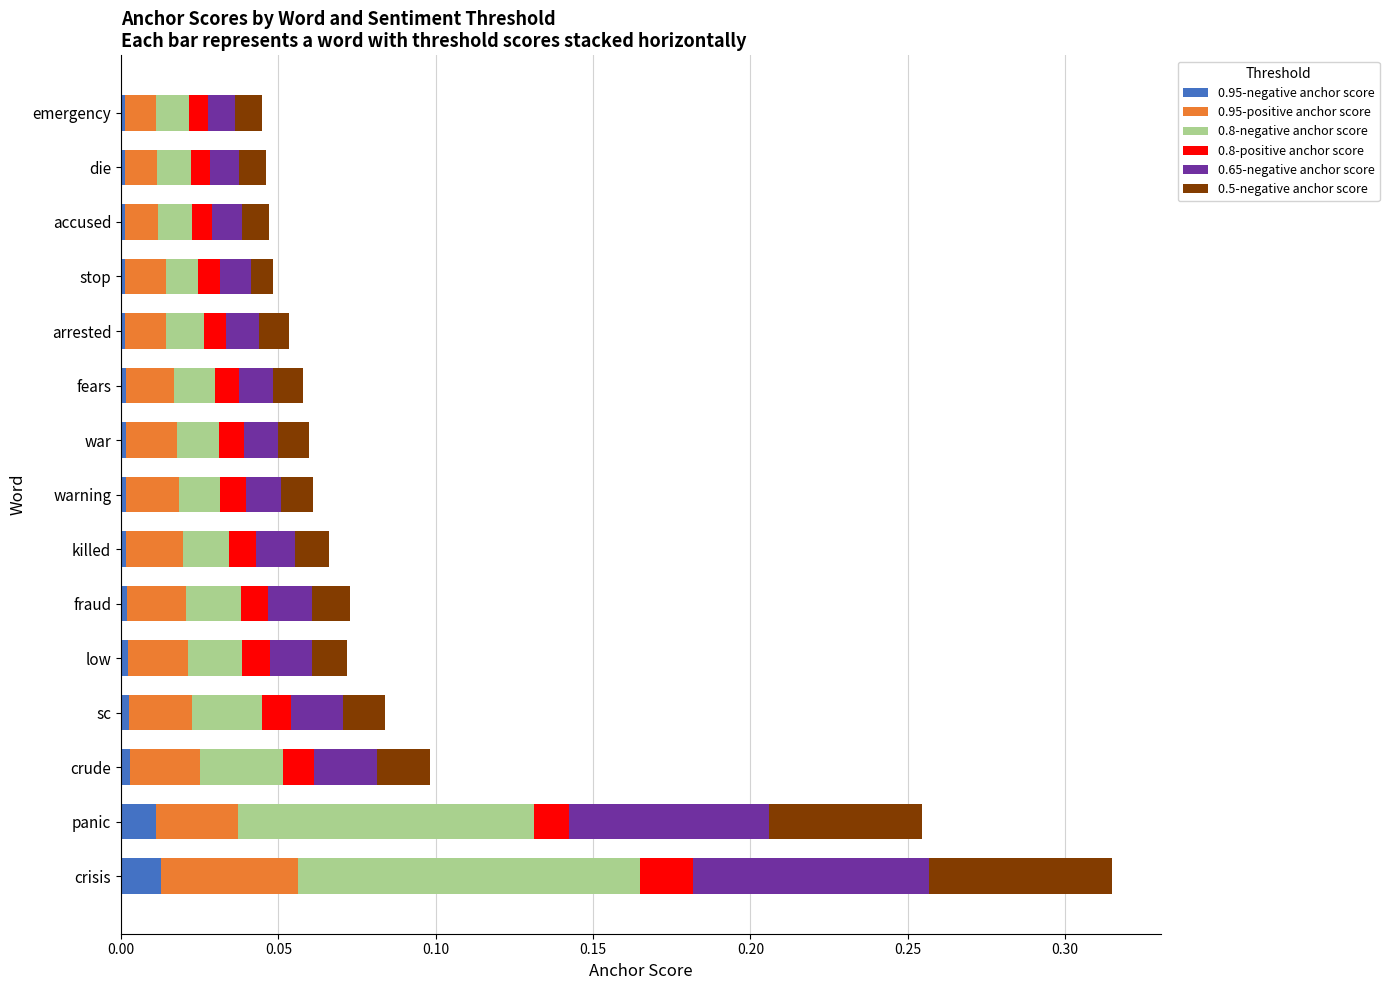

At which category is the sum across all series the highest?

crisis